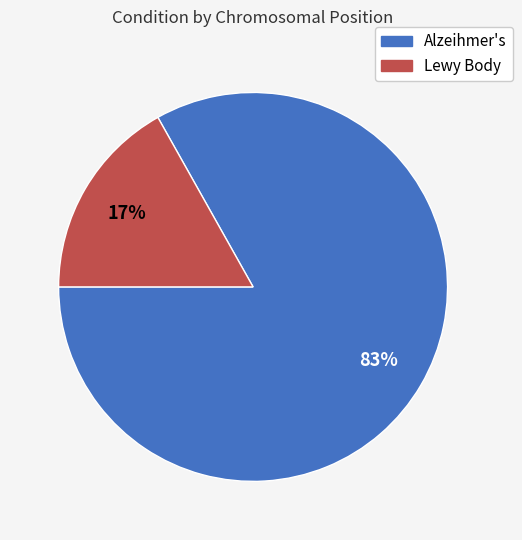

Which has a higher value, Lewy Body or Alzeihmer's?

Alzeihmer's